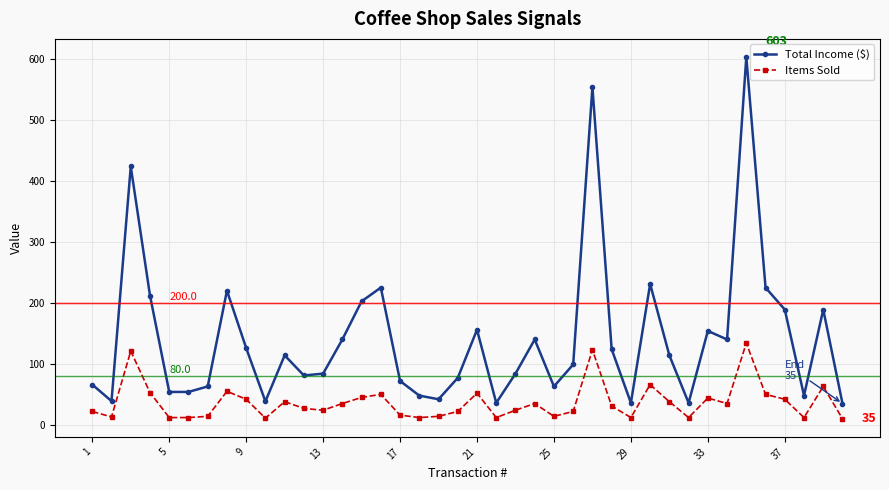

True or false: Items Sold and Total Income ($) cross at least once.

False